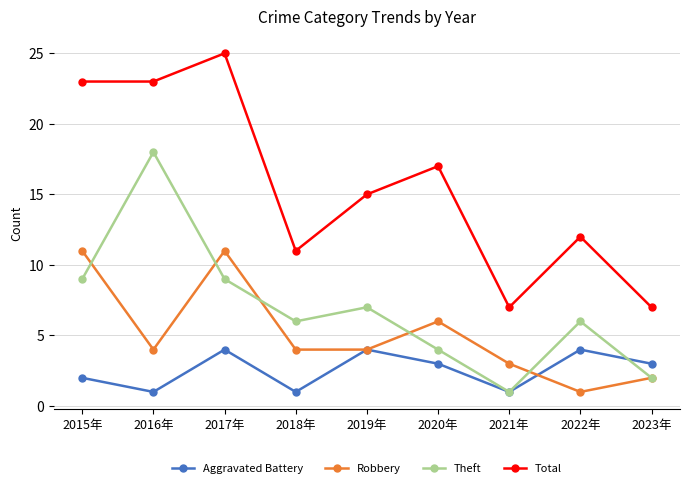

Where is the first local maximum for Aggravated Battery?

2017年